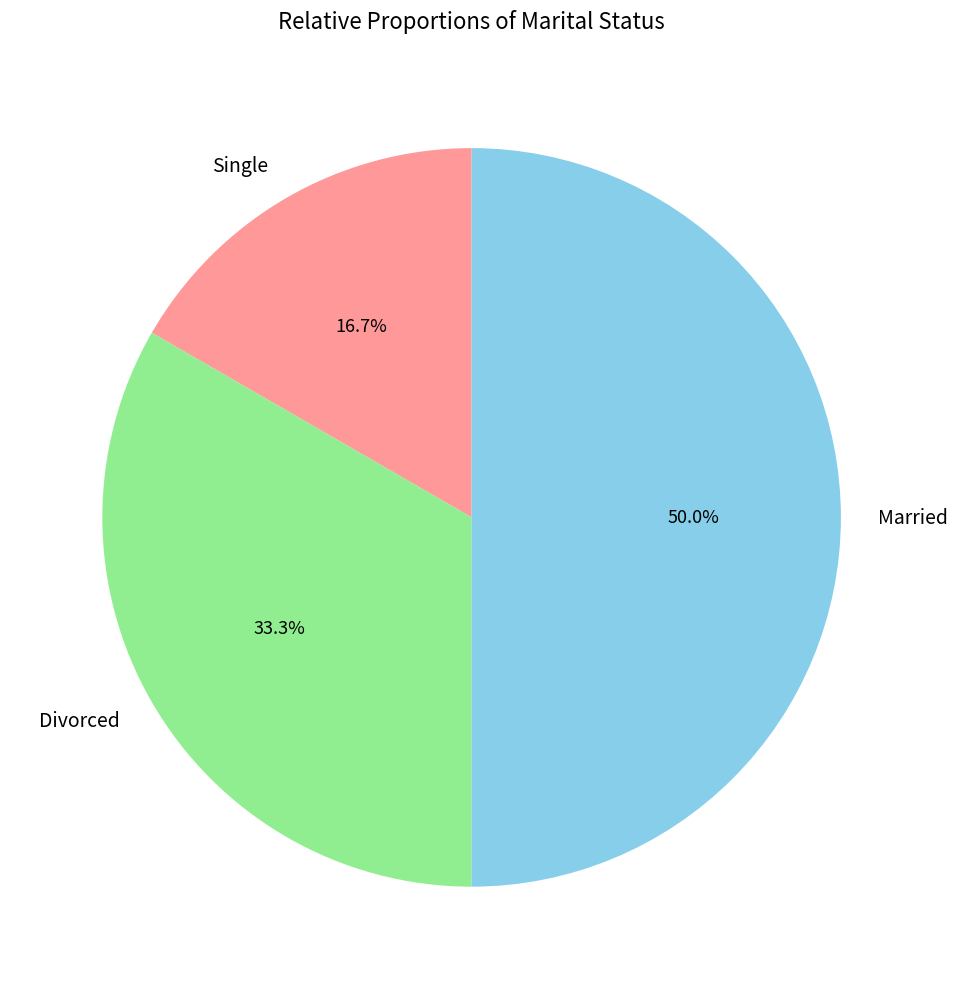

Count the number of slices in the pie.

3